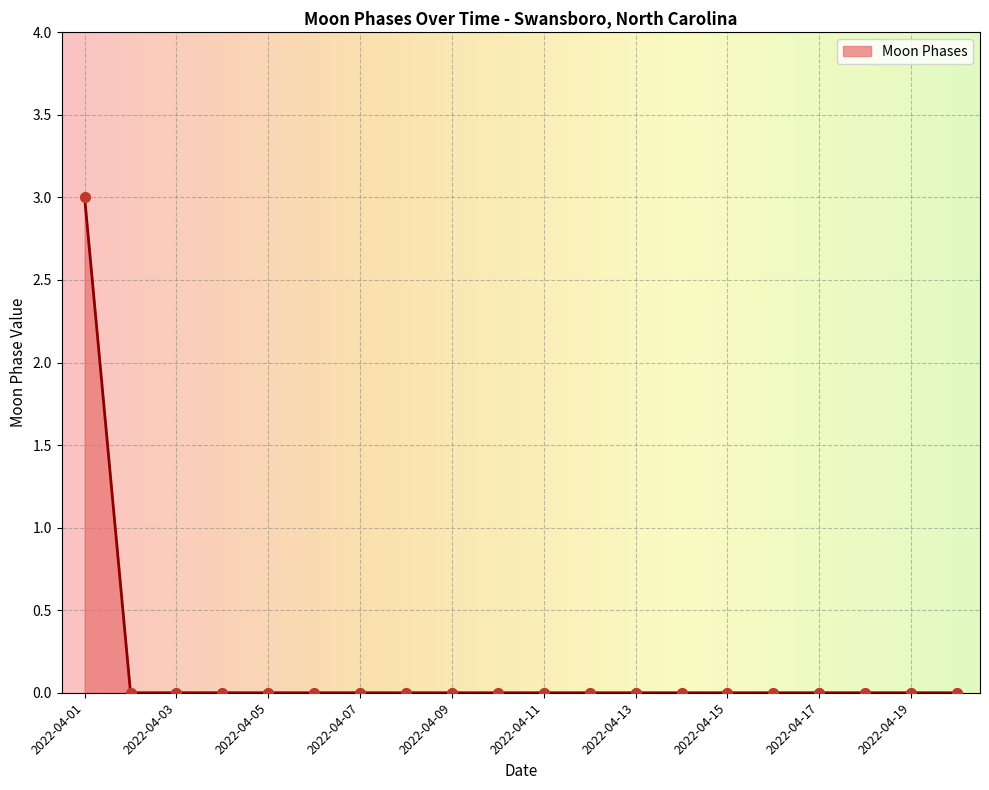

What is the difference between the maximum and minimum values?

3